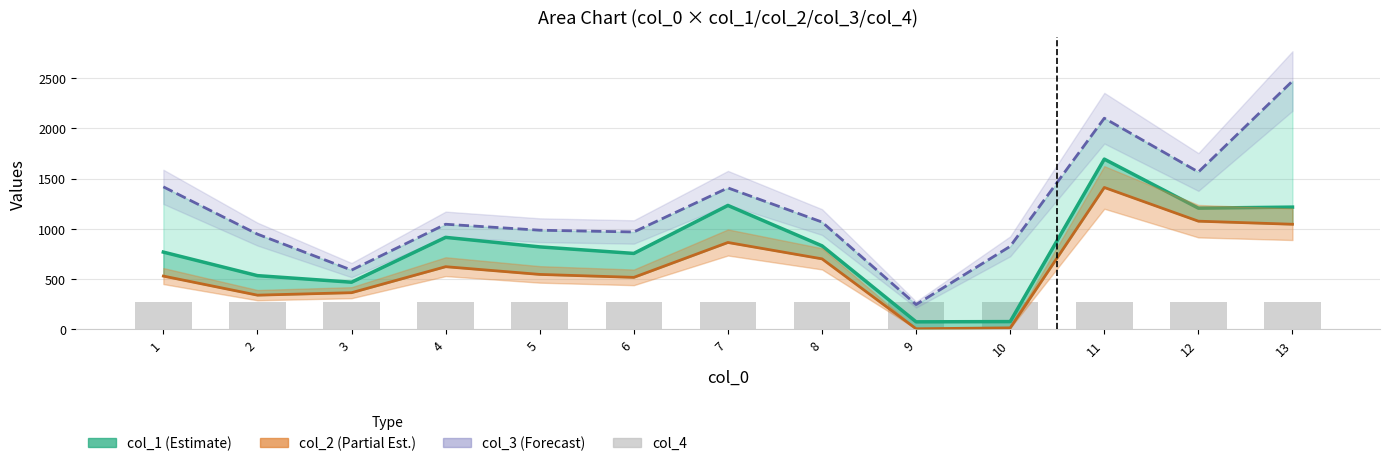

Between 5 and 13, which is larger?

13